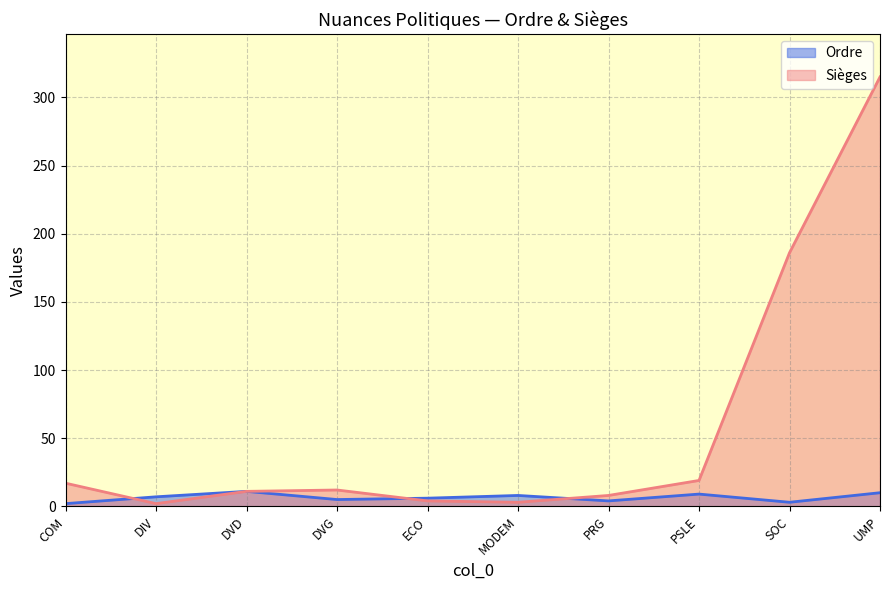

Which series changed the most between DVD and UMP?

Sièges